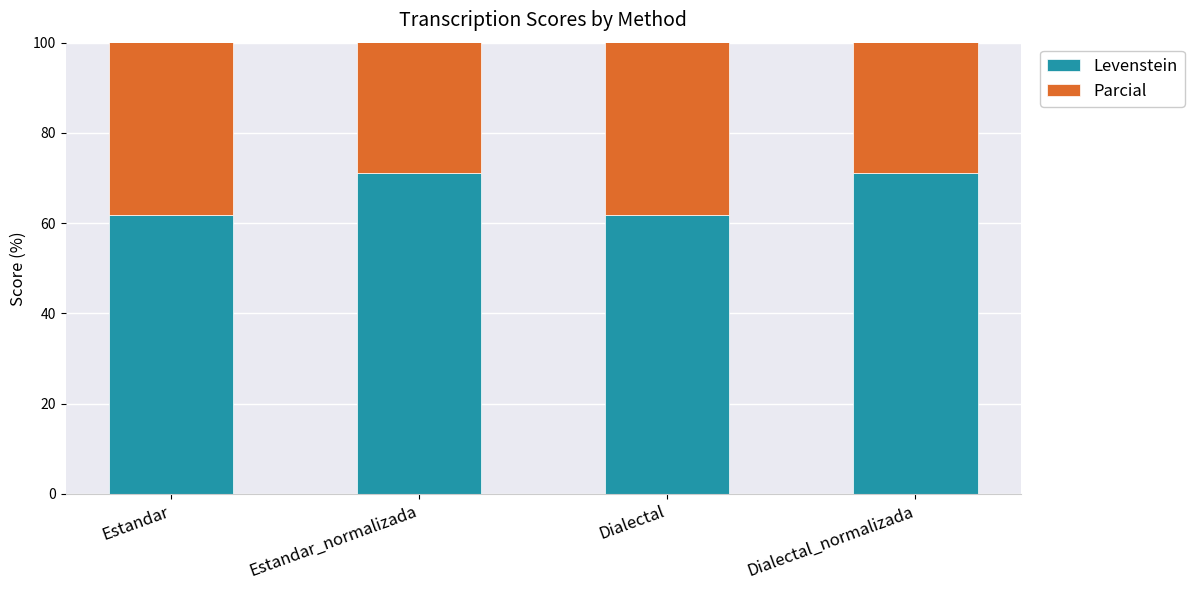

True or false: Parcial has a value of 74.5 at Dialectal.

True